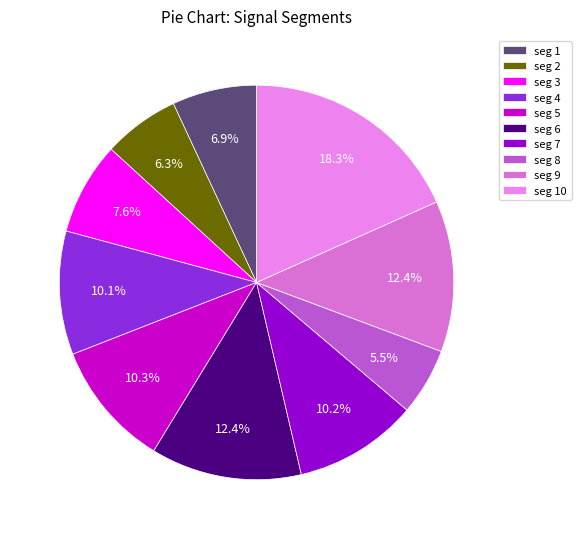

How many segments does this pie chart have?

10